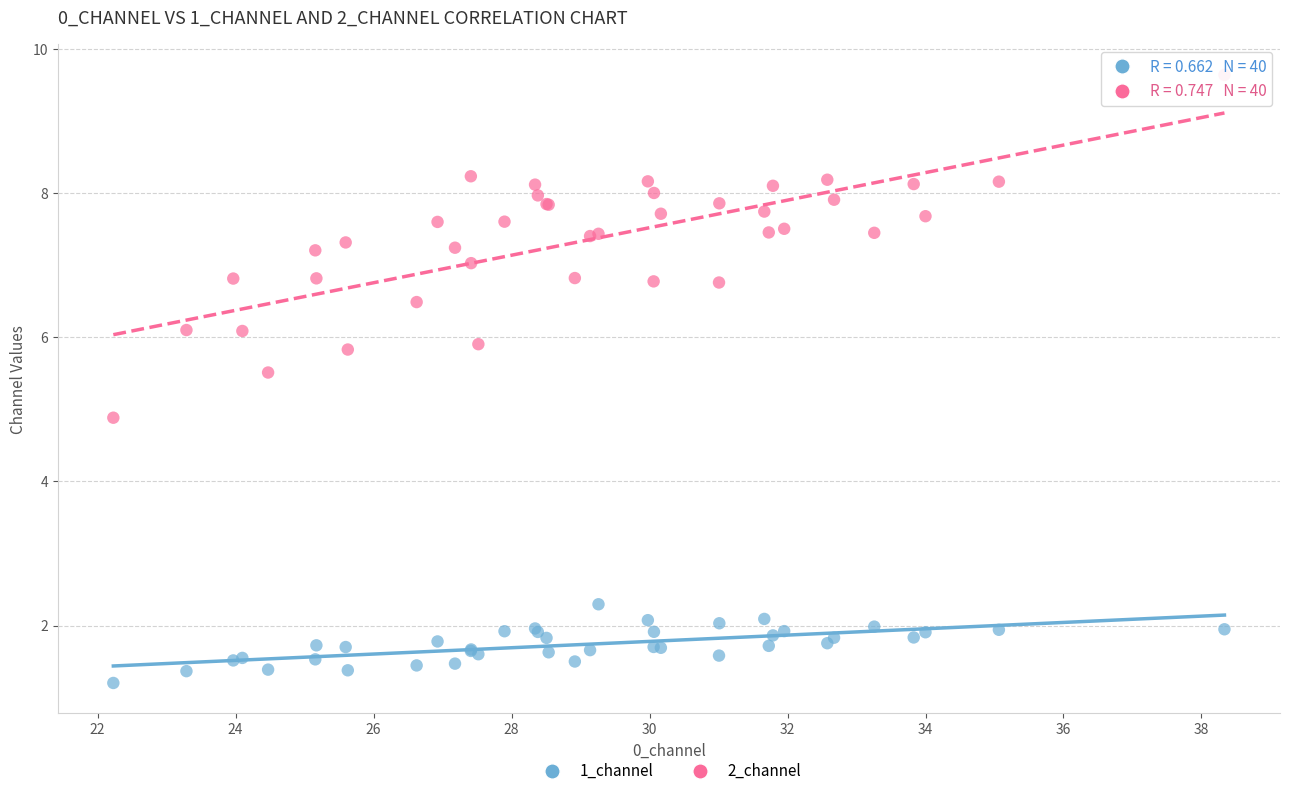

What is the X range (max minus min) for the scatter plot?

16.1